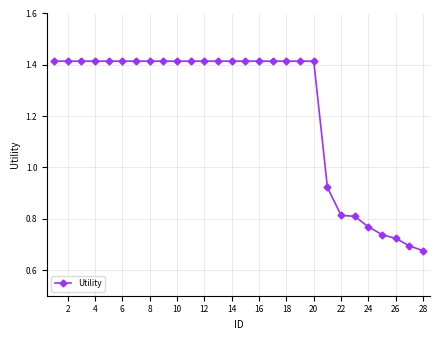

Count the values in the range 0 to 1.

8